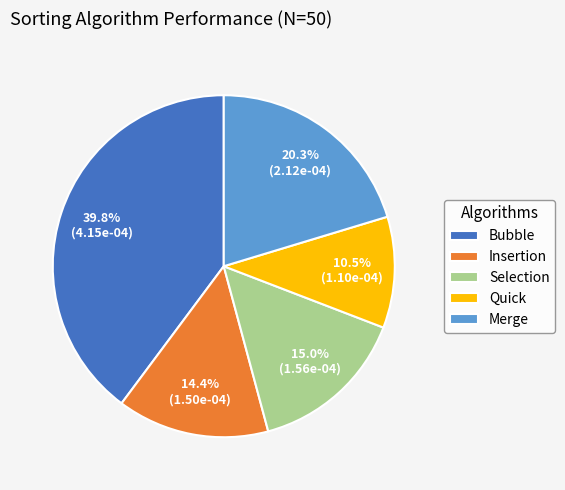

How many slices are in this pie chart?

5